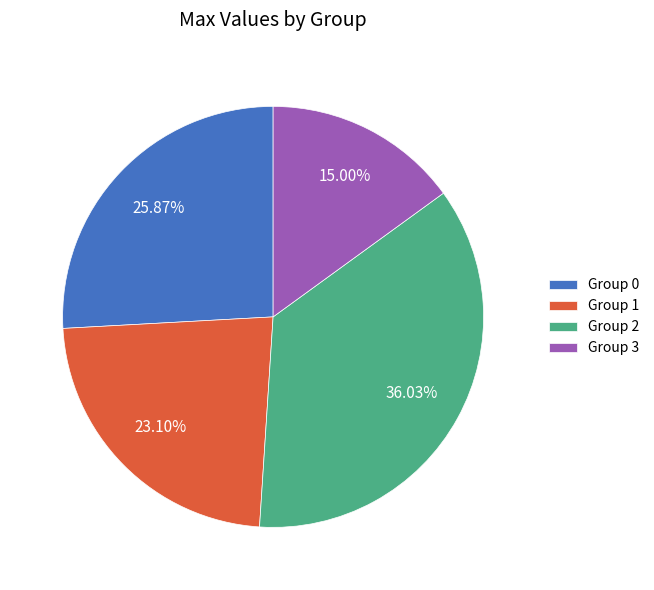

Which has a higher value, Group 3 or Group 2?

Group 2